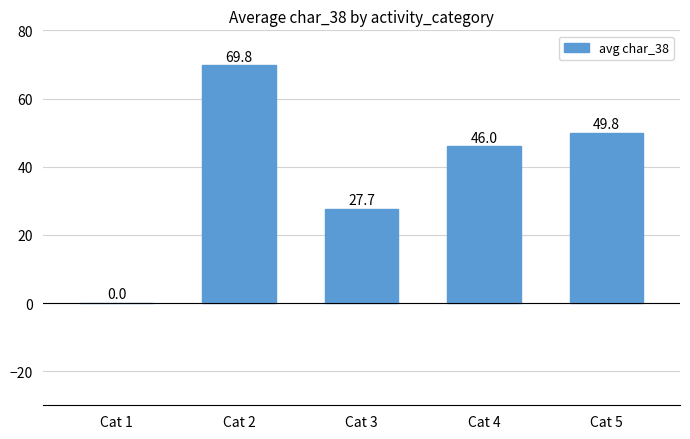

Are the bars horizontal?

No